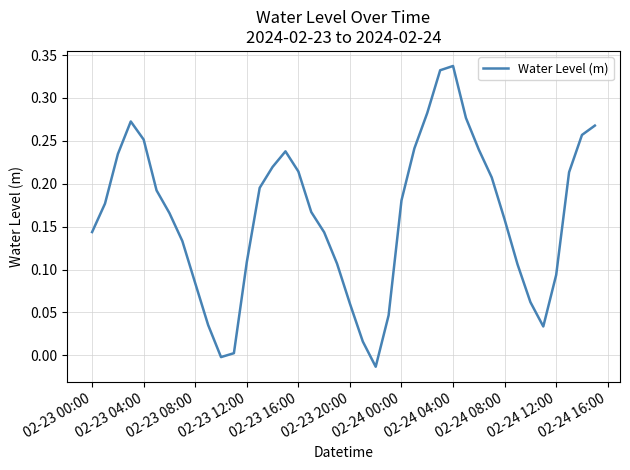

What is the difference between the maximum and minimum values?

0.4